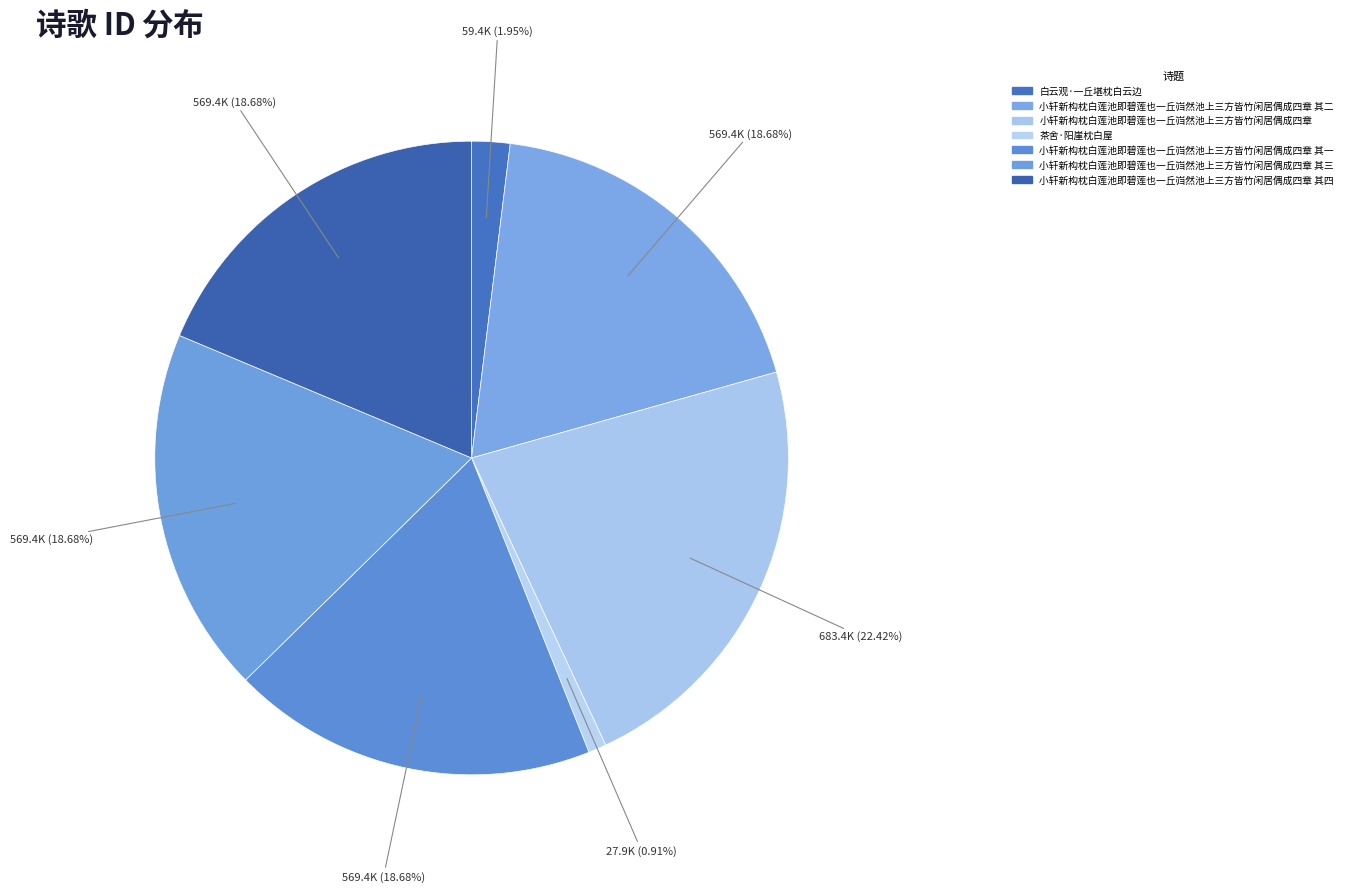

Which slice is the smallest?

茶舍·阳崖枕白屋